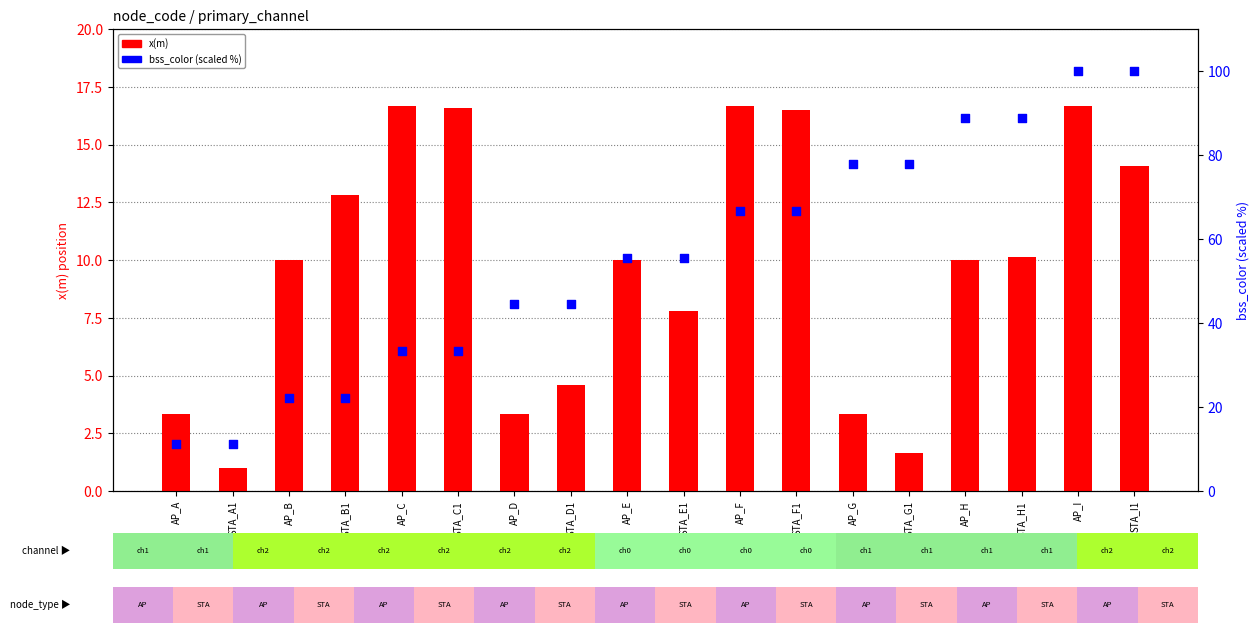

What are all the series names shown in the legend?

x(m), bss_color (scaled %)